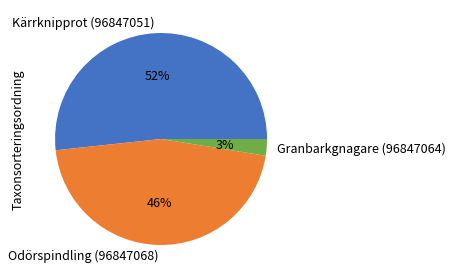

What is the majority slice?

Kärrknipprot (96847051)